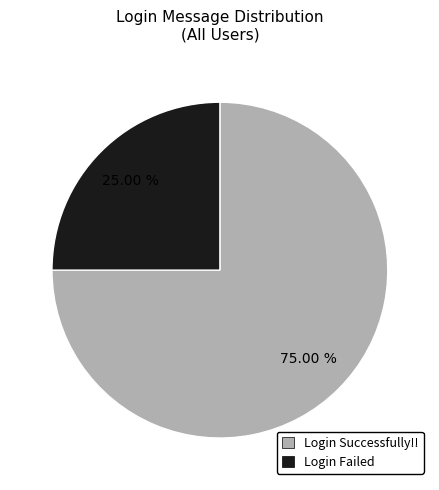

What percentage is NOT represented by Login Successfully!!?

25.0%